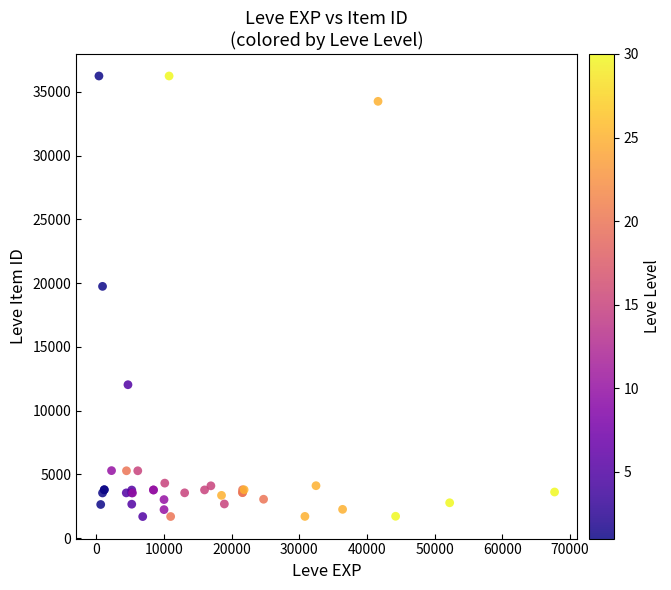

What Y value in the scatter plot is closest to 18967?

19744